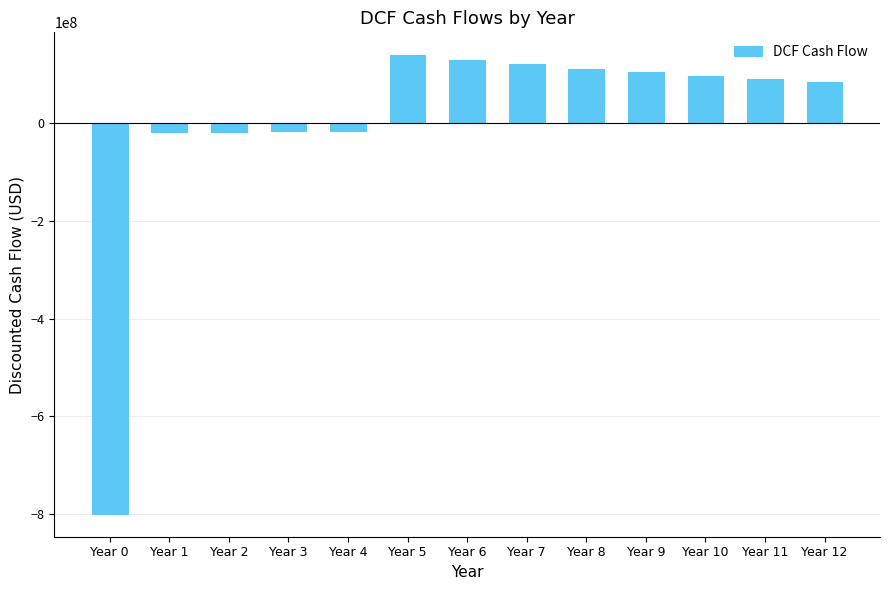

What is the change in value from Year 3 to Year 5?

+155410937.9